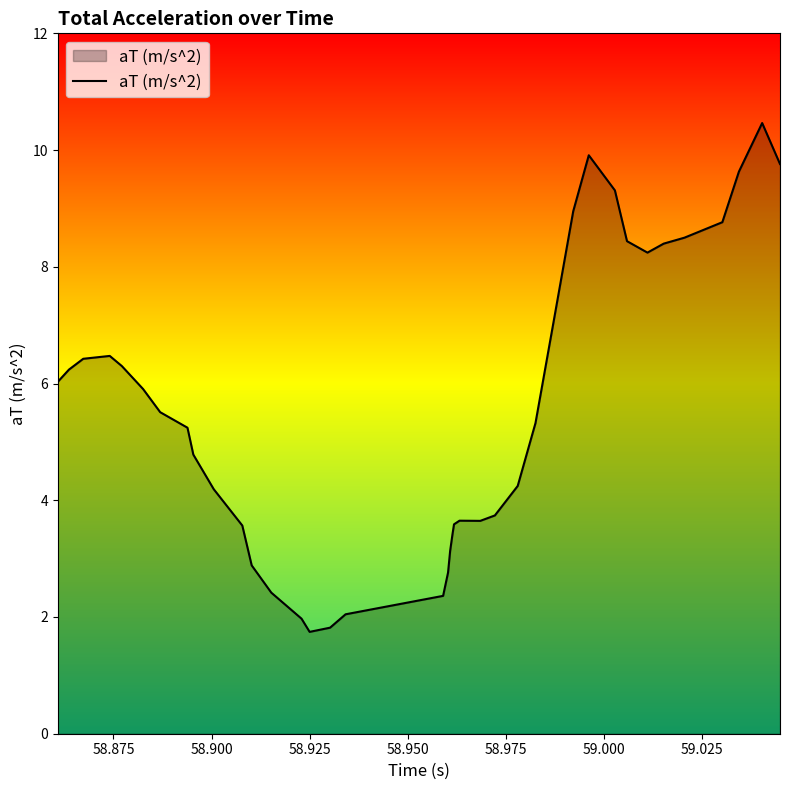

What is the difference between the maximum and minimum values?

8.7